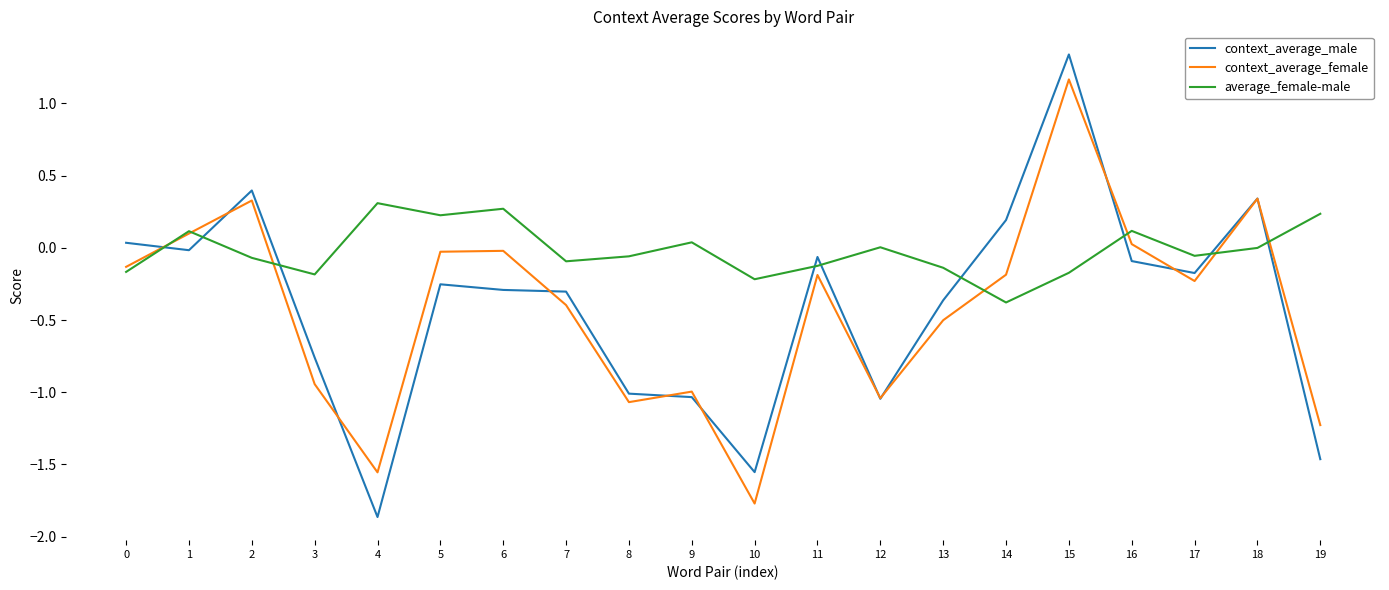

True or false: context_average_female and average_female-male cross at least once.

True